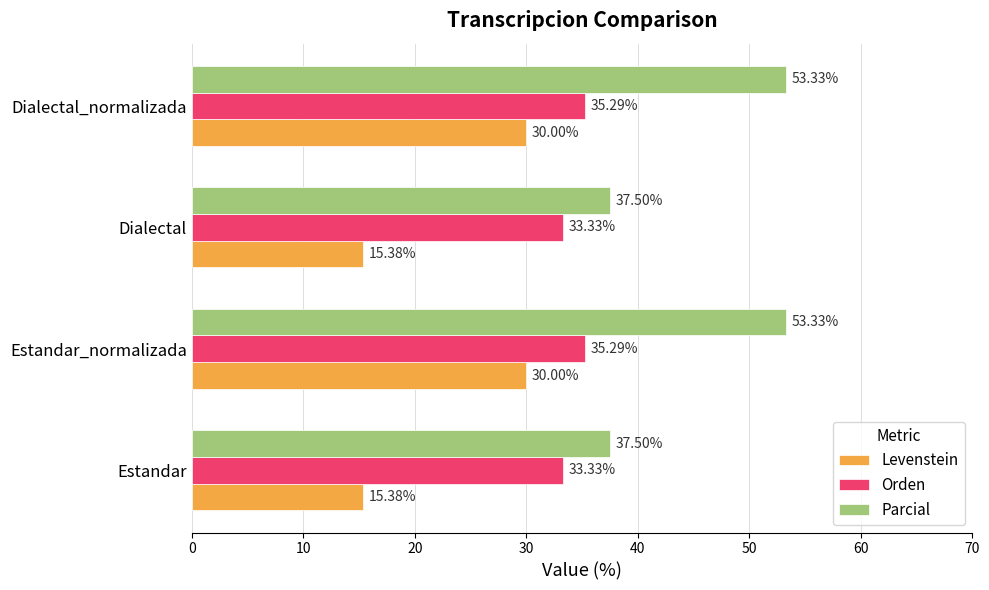

What is the difference between the second highest and second lowest values in the Levenstein series?

14.6